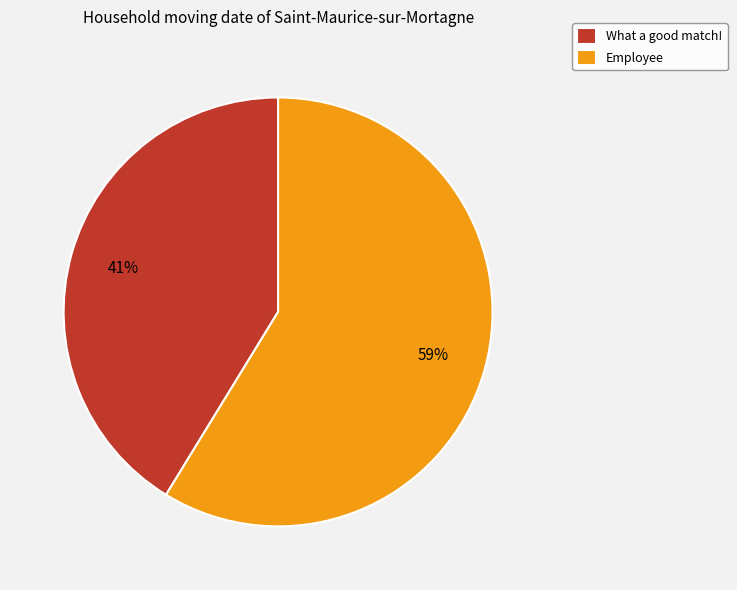

What is the smallest slice in the pie chart?

What a good match!